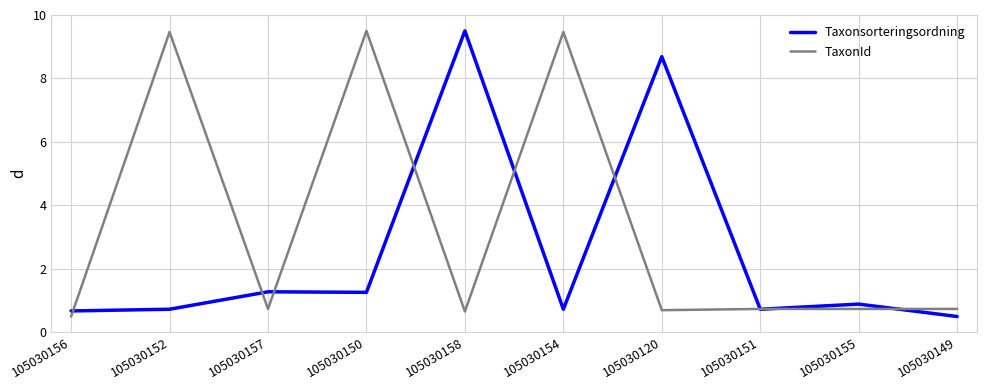

What is the greatest value displayed?

9.5